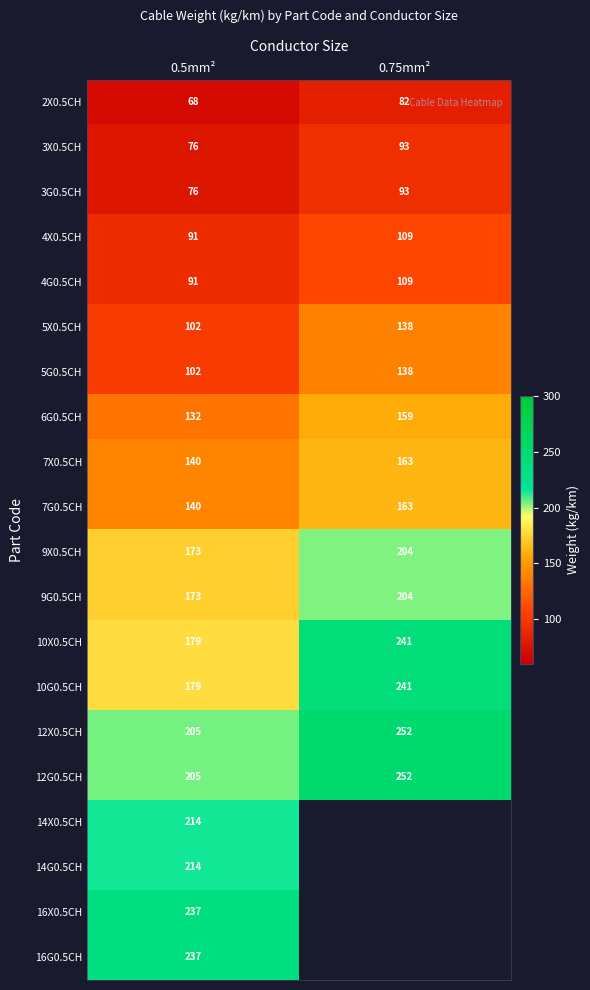

The value of 12G0.5CH at 0.75mm² is 364. True or false?

False